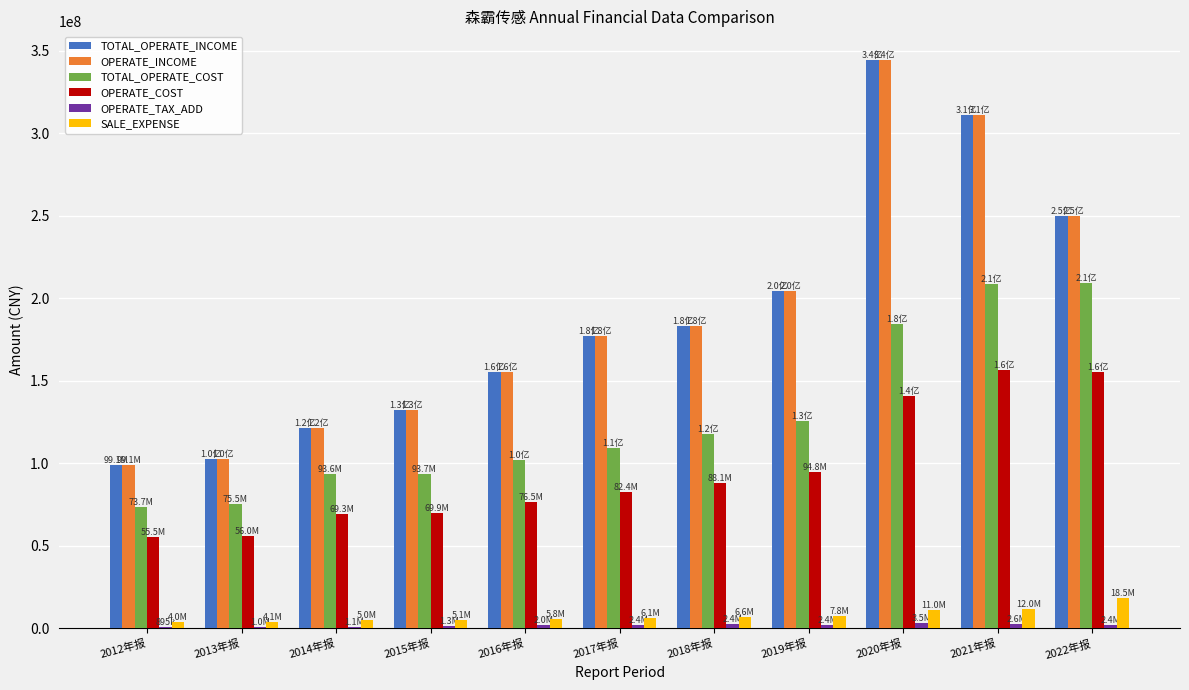

Is the value of TOTAL_OPERATE_INCOME at 2016年报 greater than the value of OPERATE_COST at 2020年报?

Yes